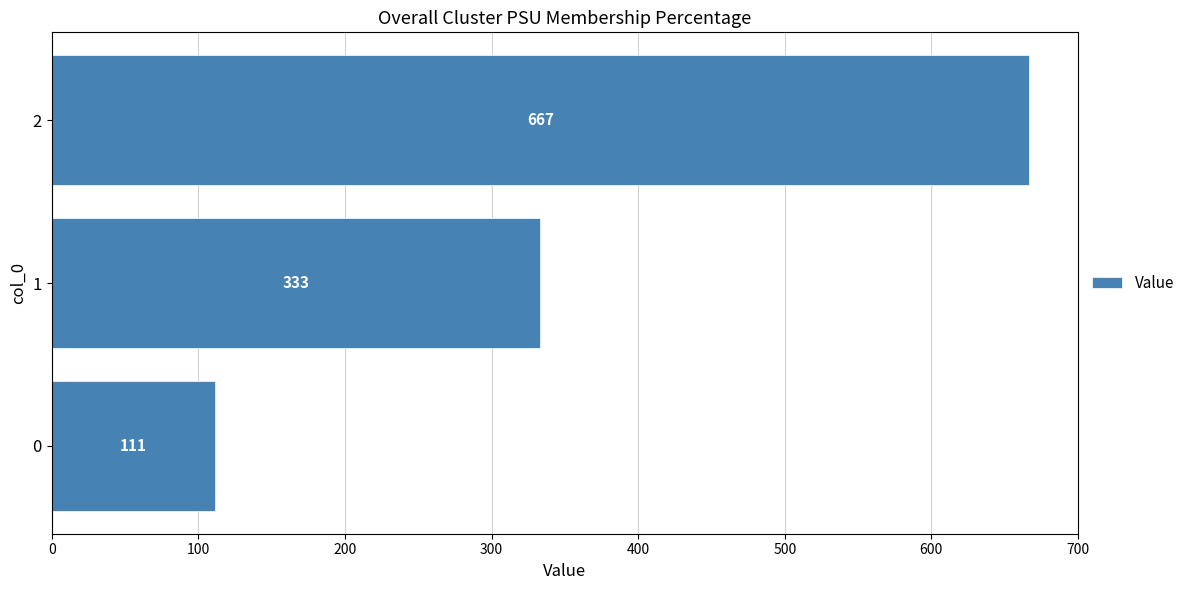

Rank the categories by value from highest to lowest.

2, 1, 0